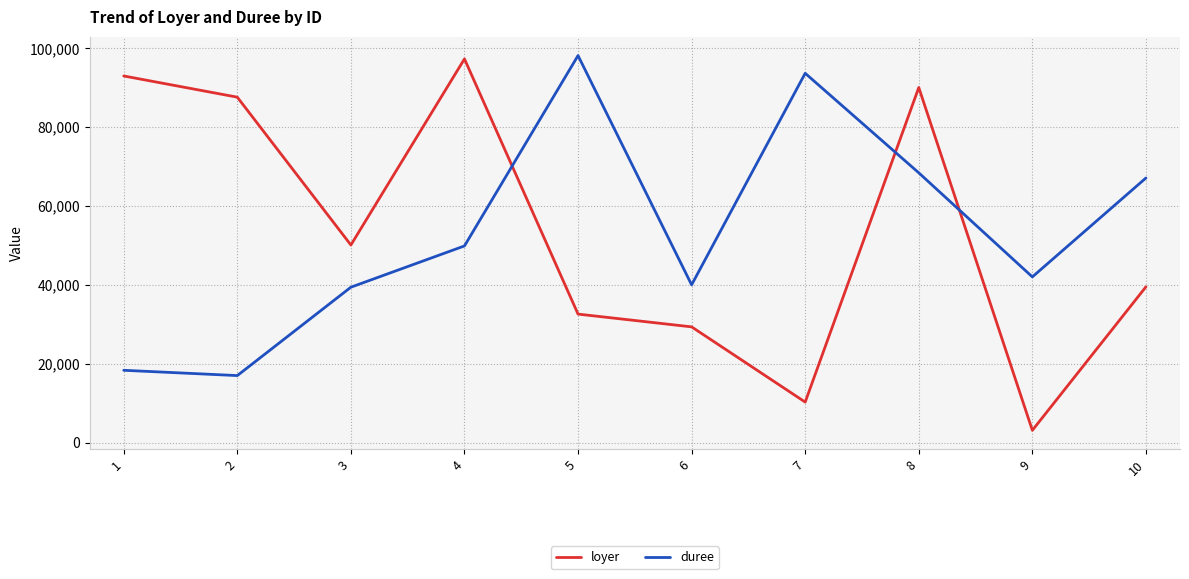

How many lines are shown in the chart?

2